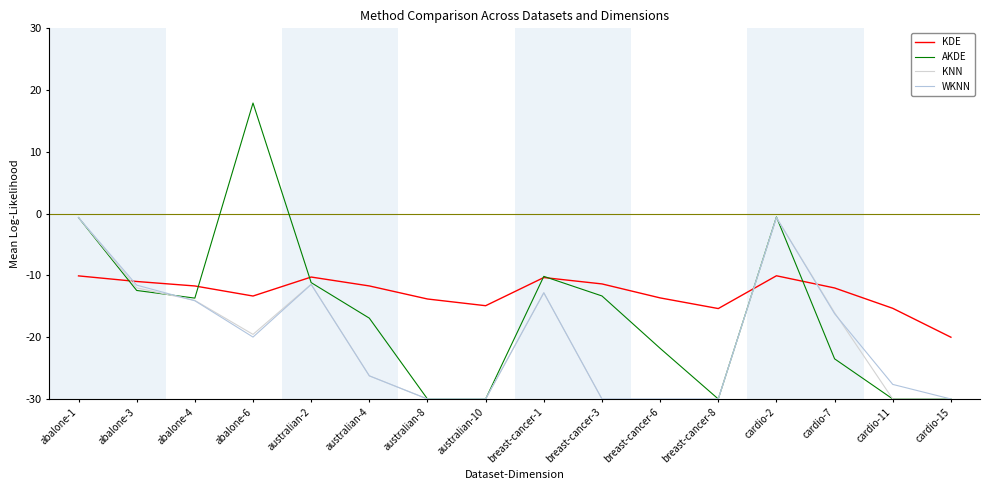

Is this an area chart (filled region under the line)?

No